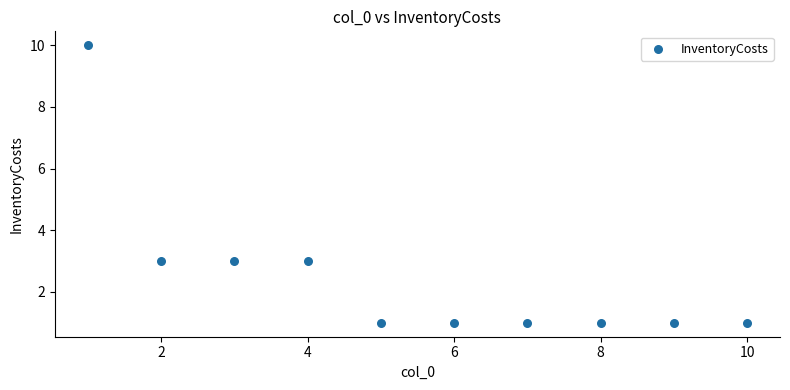

What is the range of X values (max minus min)?

9